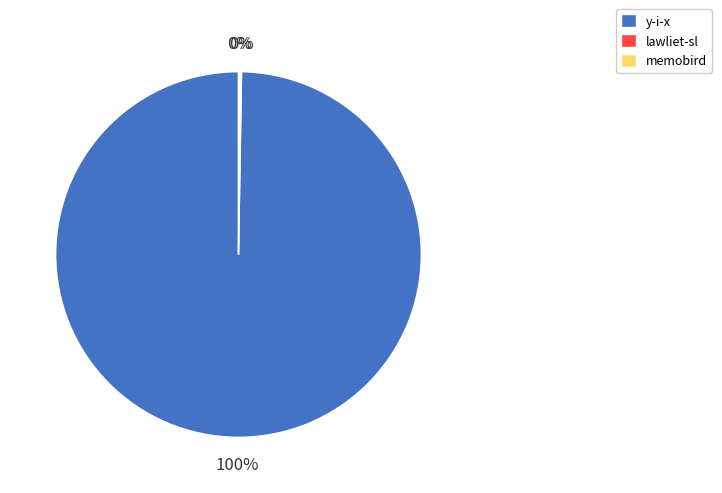

Which category has the biggest portion of the pie?

y-i-x